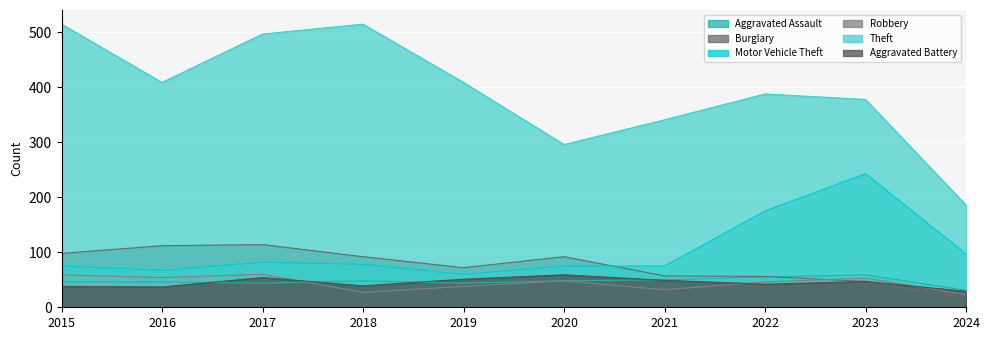

Between 2024 and 2015, which is larger?

2015